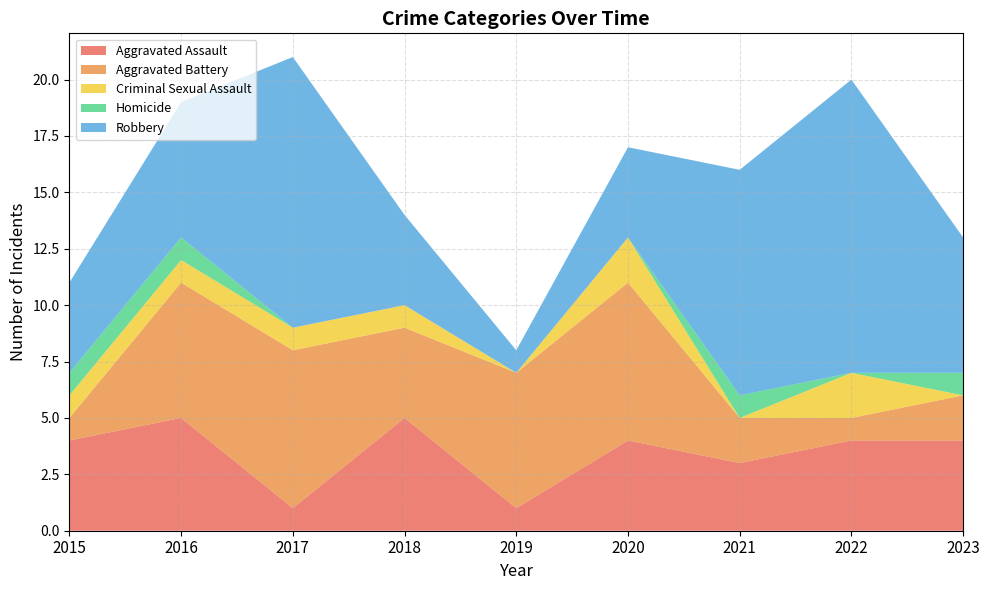

Reading left to right, list all the values displayed in this chart.

Aggravated Assault: 2015=4	2016=5	2017=1	2018=5	2019=1	2020=4	2021=3	2022=4	2023=4
Aggravated Battery: 2015=1	2016=6	2017=7	2018=4	2019=6	2020=7	2021=2	2022=1	2023=2
Criminal Sexual Assault: 2015=1	2016=1	2017=1	2018=1	2019=0	2020=2	2021=0	2022=2	2023=0
Homicide: 2015=1	2016=1	2017=0	2018=0	2019=0	2020=0	2021=1	2022=0	2023=1
Robbery: 2015=4	2016=6	2017=12	2018=4	2019=1	2020=4	2021=10	2022=13	2023=6